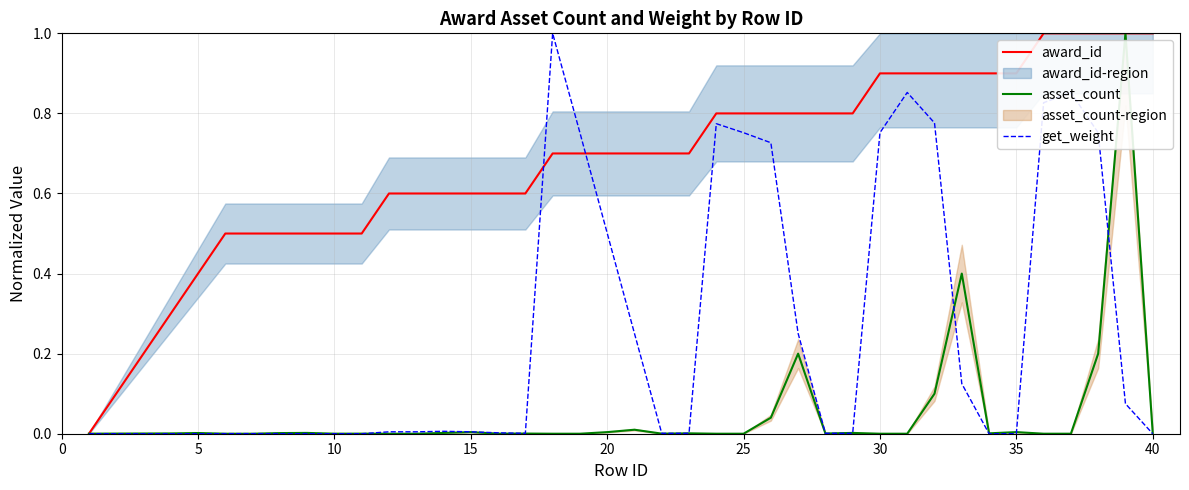

How many data points in award_id are above 0?

39